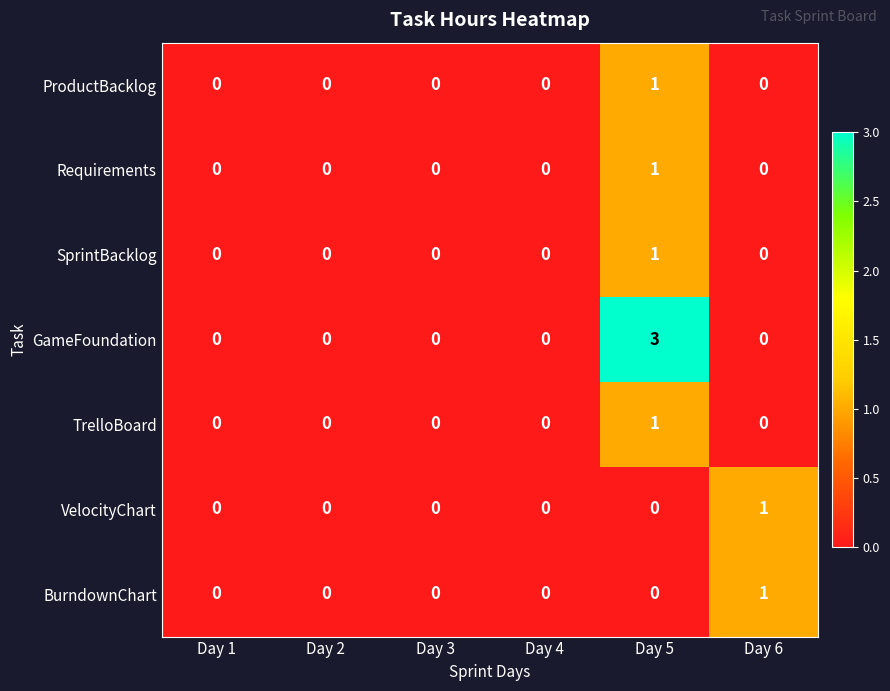

Which series has the largest range (max minus min)?

GameFoundation